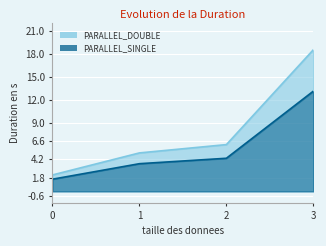

What is the value of the PARALLEL_DOUBLE point at the 3rd from the left?

6.1